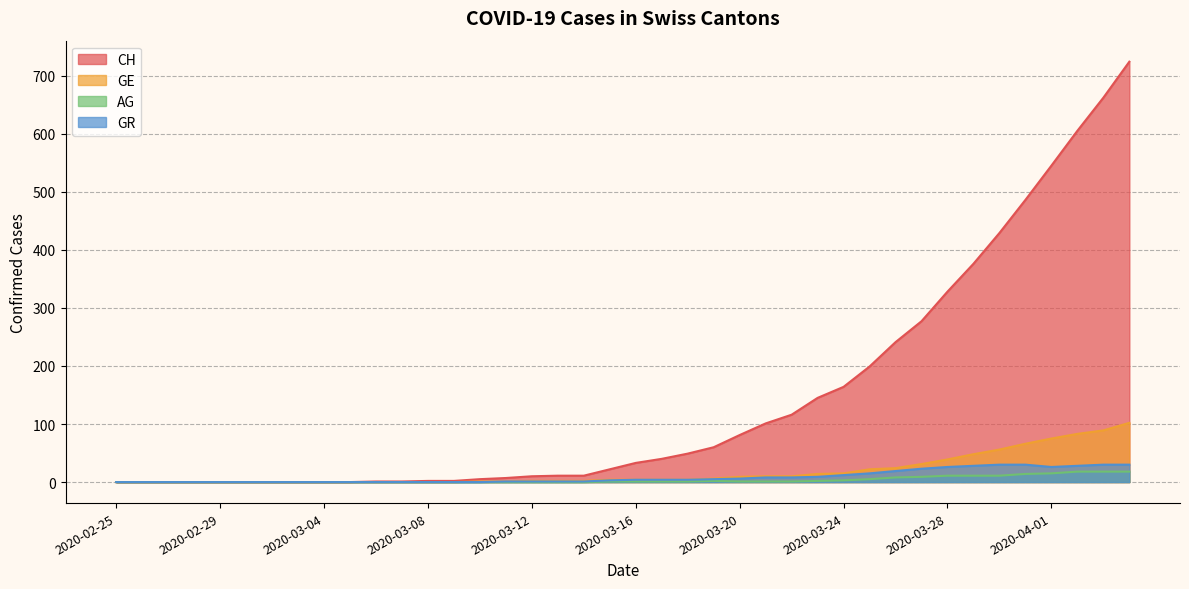

True or false: CH and GE intersect in this chart.

False